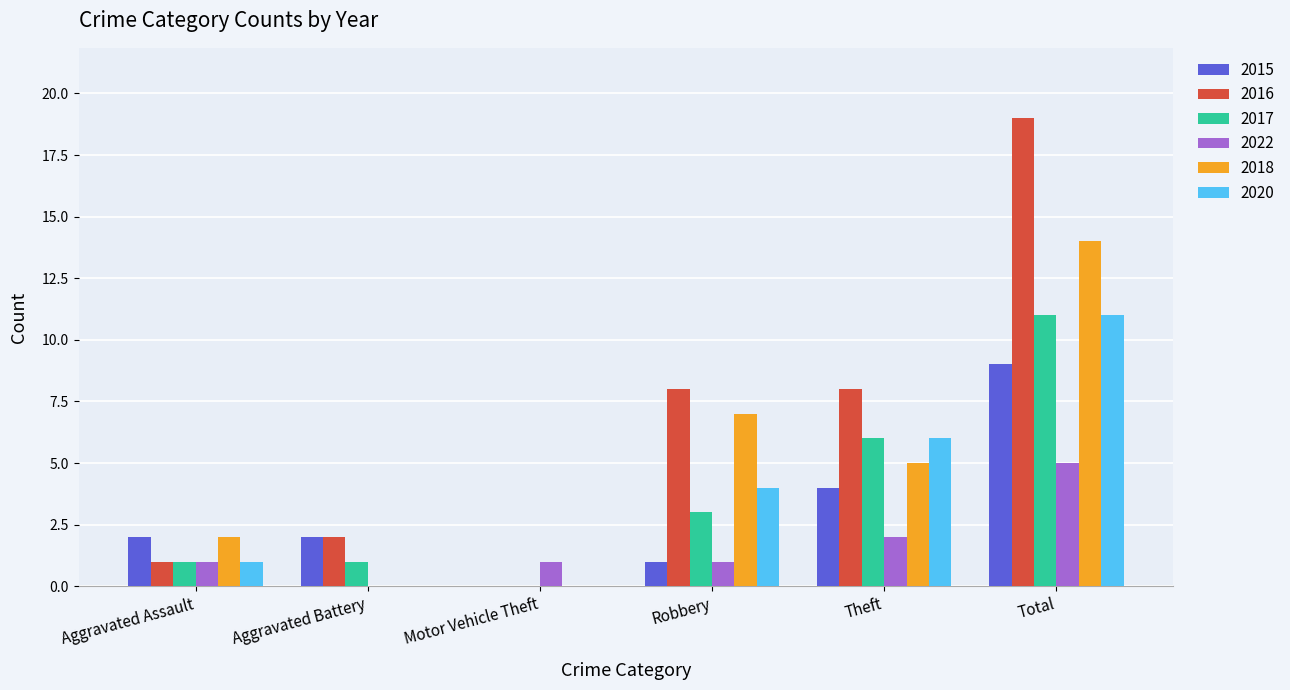

The 2017 series shows 1 at Theft. True or false?

False